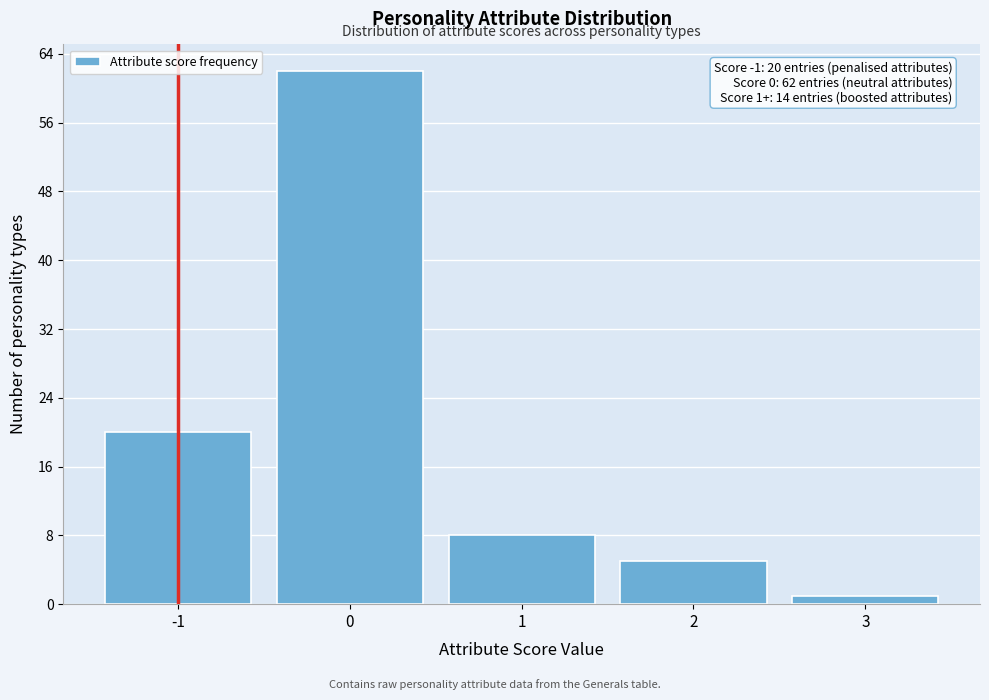

Over which range of the x-axis is the bar tallest?

-0.5 to 0.5